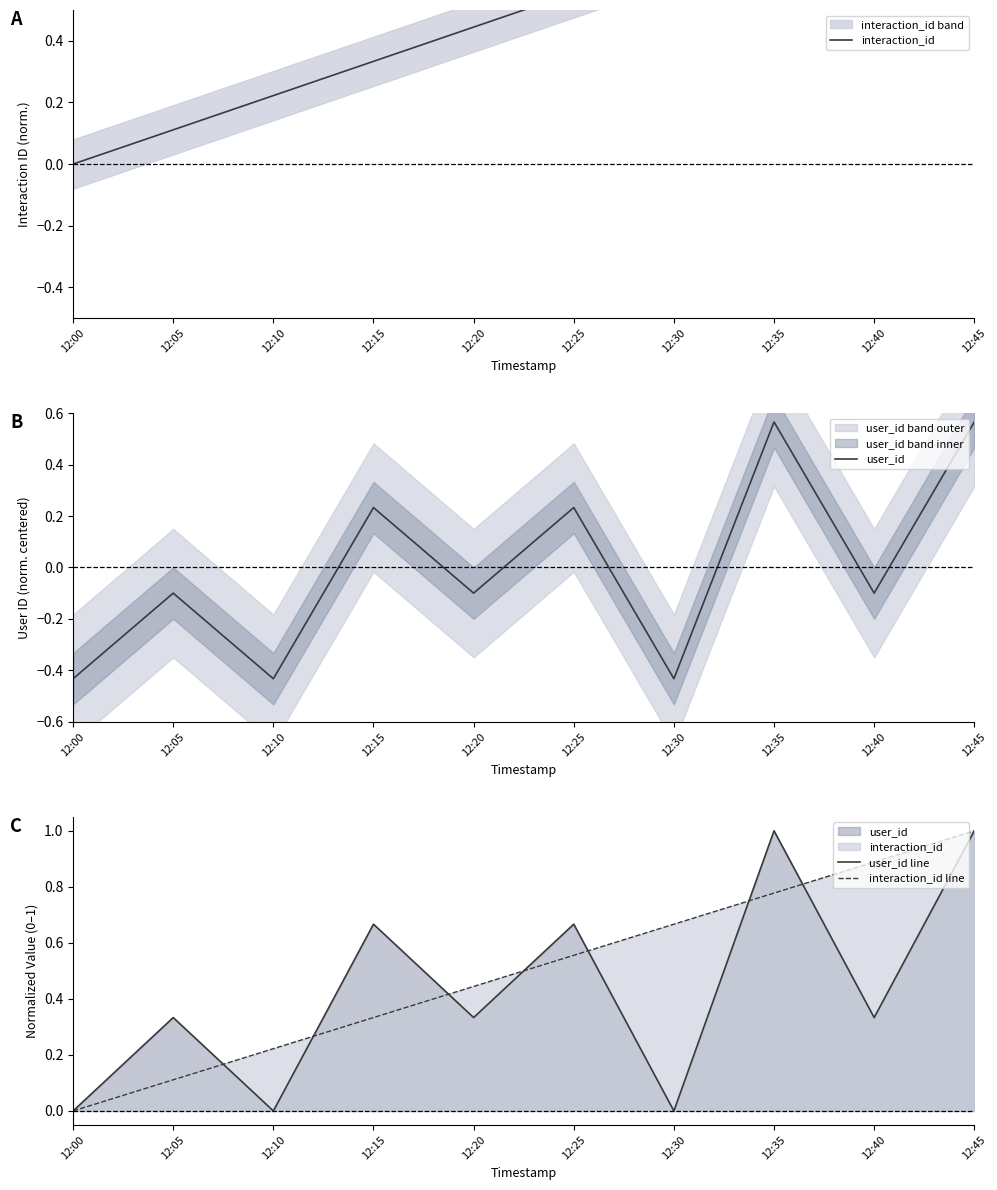

How many interior local valleys does the user_id line series have?

4